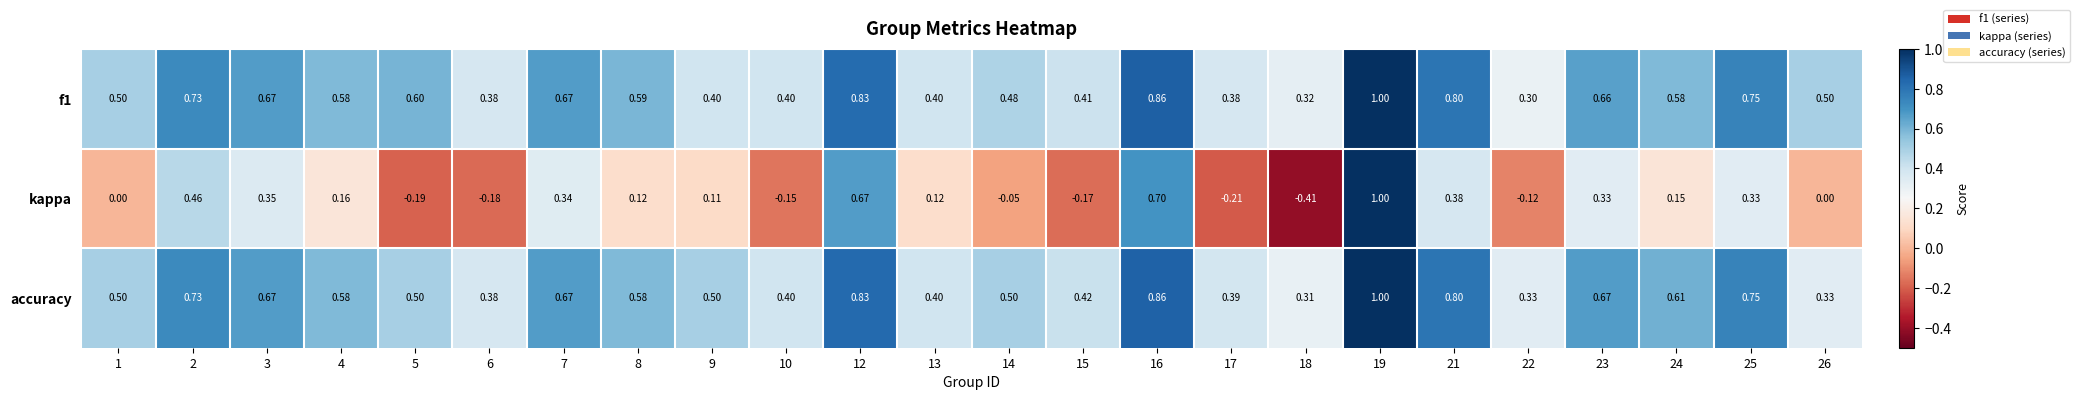

How many data points does each series have?

24